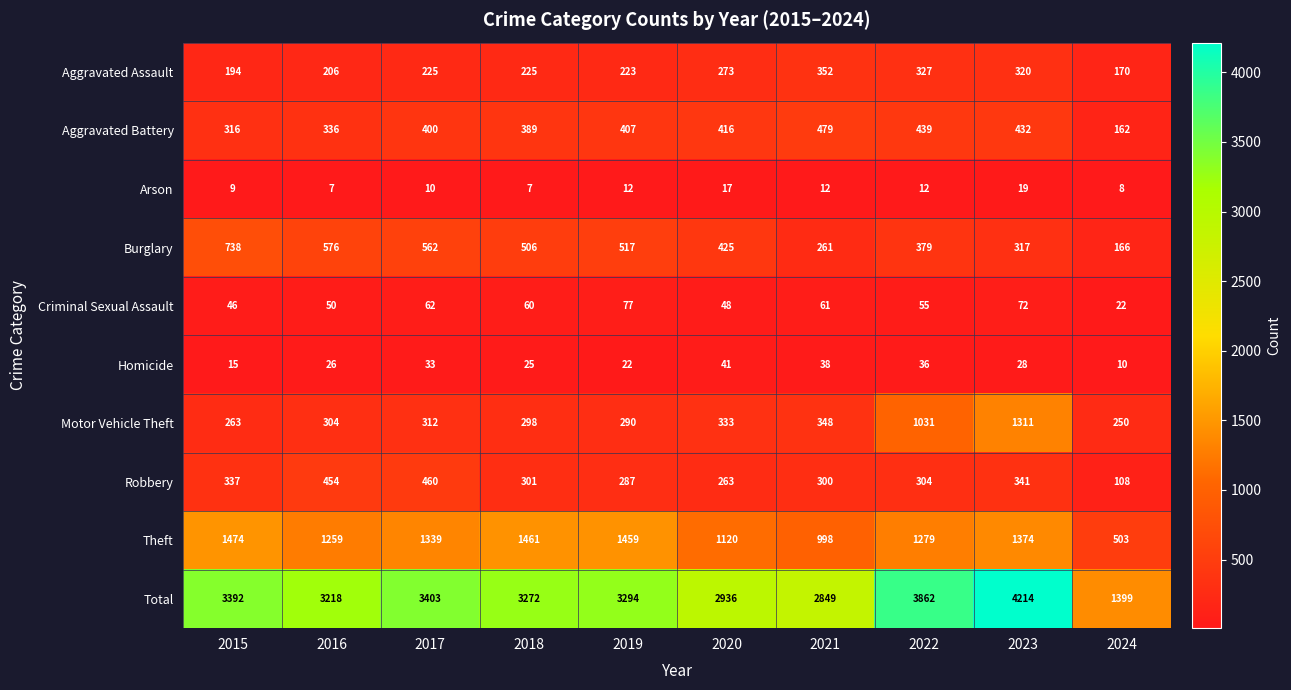

Which series has the widest spread of values?

Total